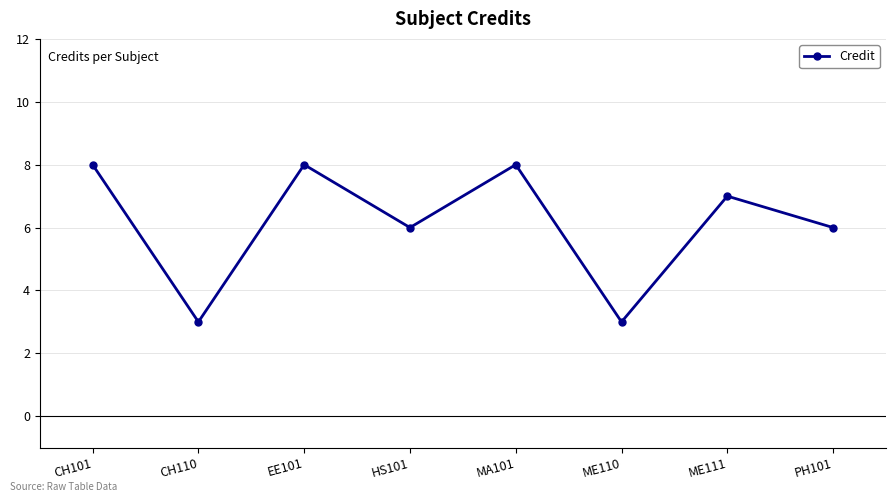

What is the greatest value displayed?

8